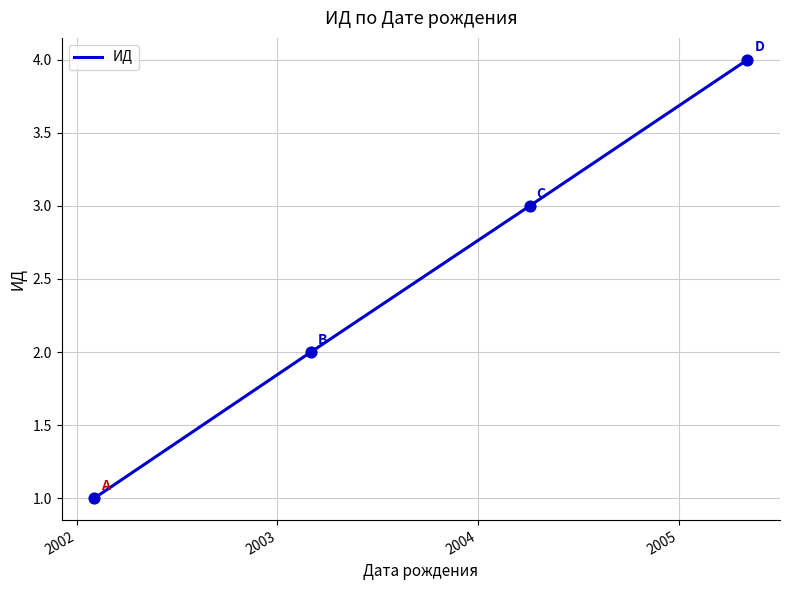

True or false: there are more than 0 points higher than both neighbors.

False